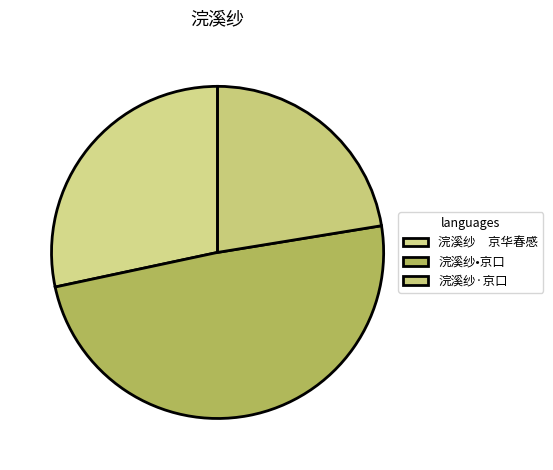

Is there a majority slice in this chart?

No